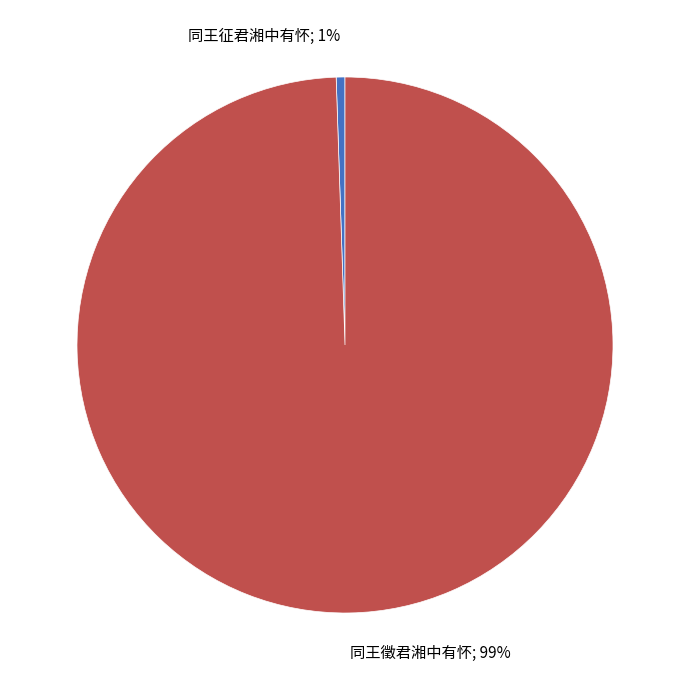

True or false: 同王徵君湘中有怀 accounts for 99% of the total.

True